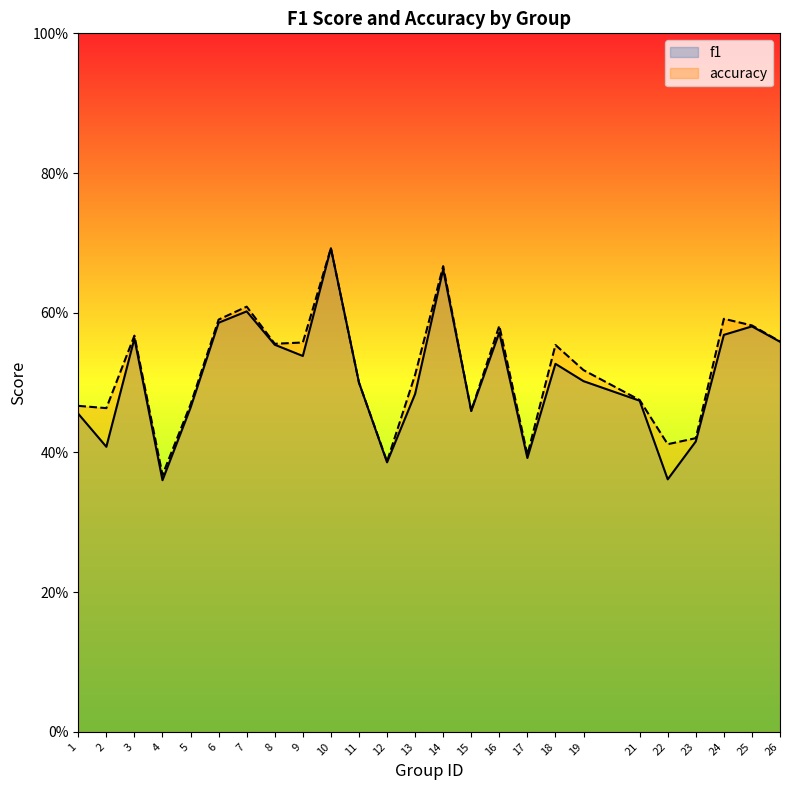

What is the approximate value of accuracy at 13?

0.5